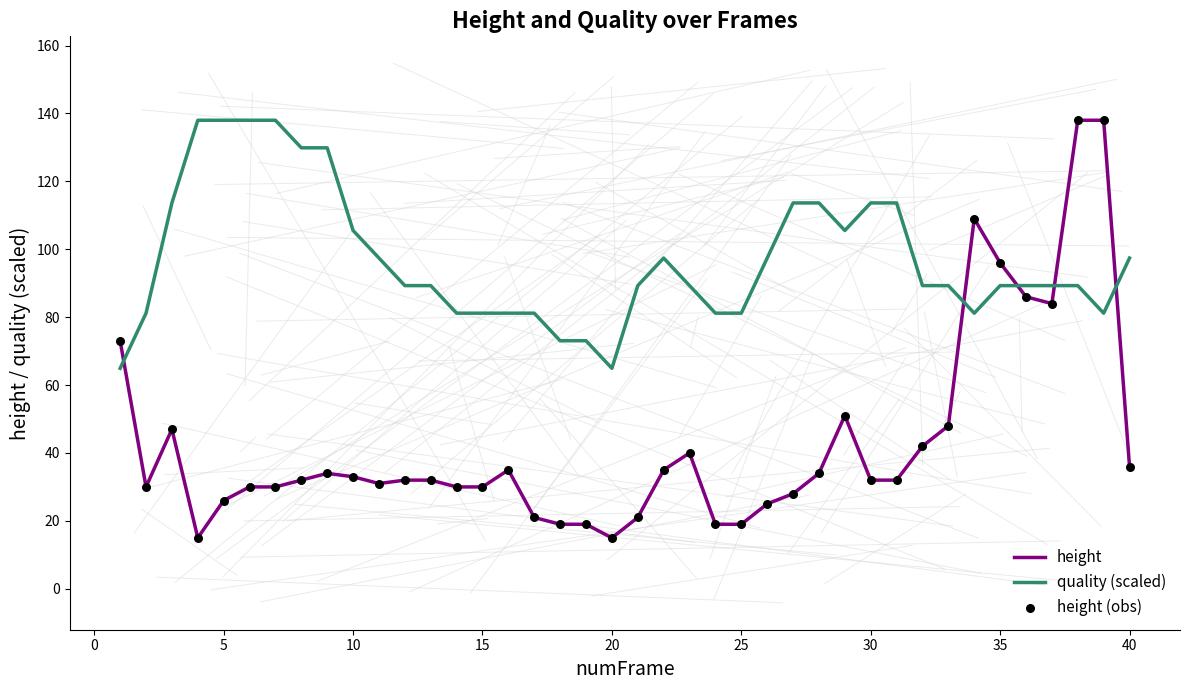

Which series has the largest total across all categories?

quality (scaled)